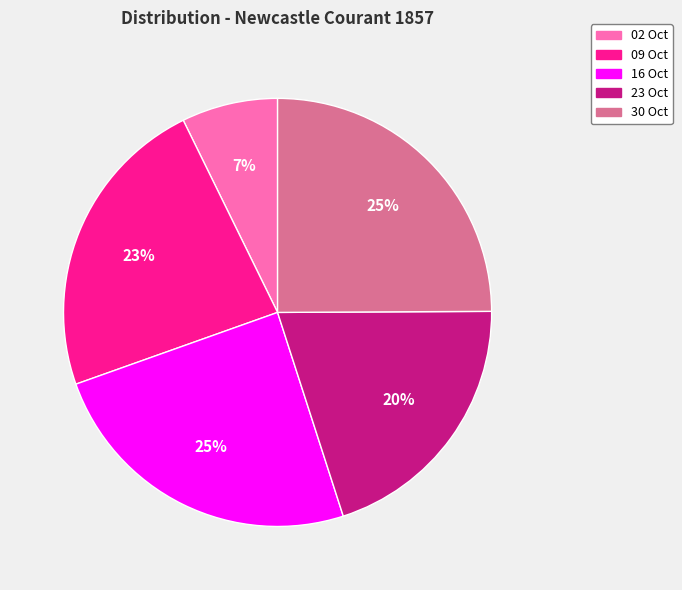

Is there any slice that represents more than half of the pie?

No